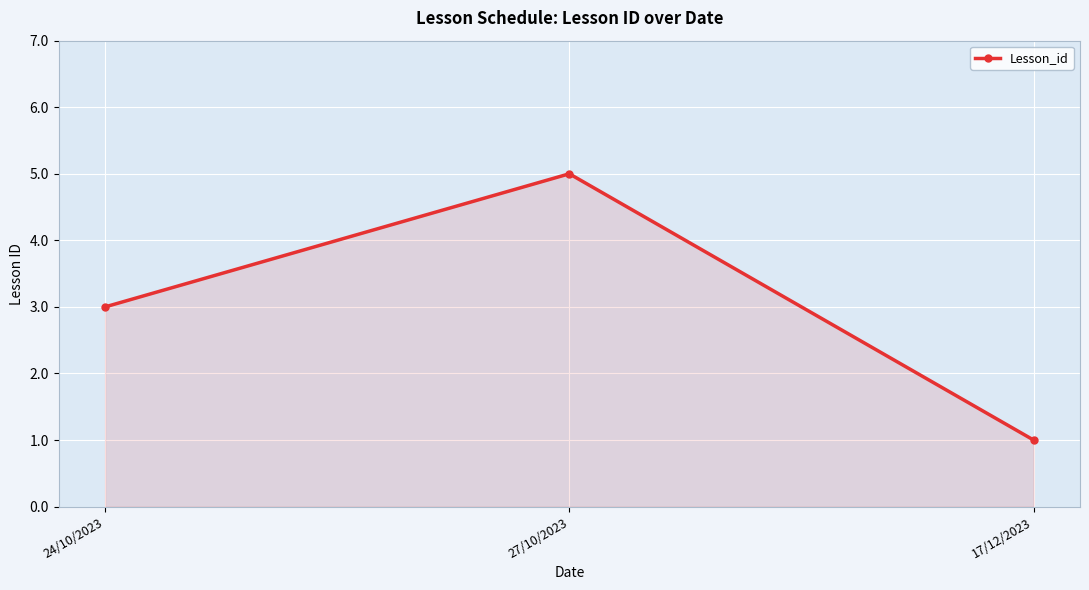

What is the label of the 1st point from the right?

17/12/2023